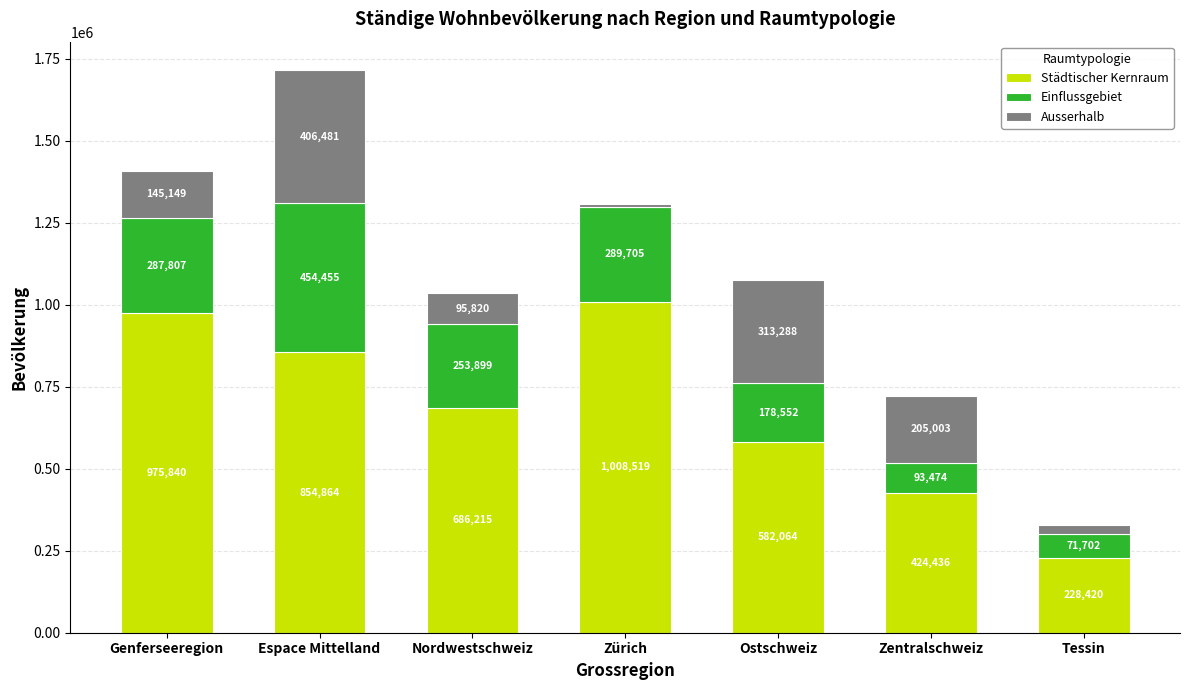

At which label does Städtischer Kernraum reach its peak?

Zürich